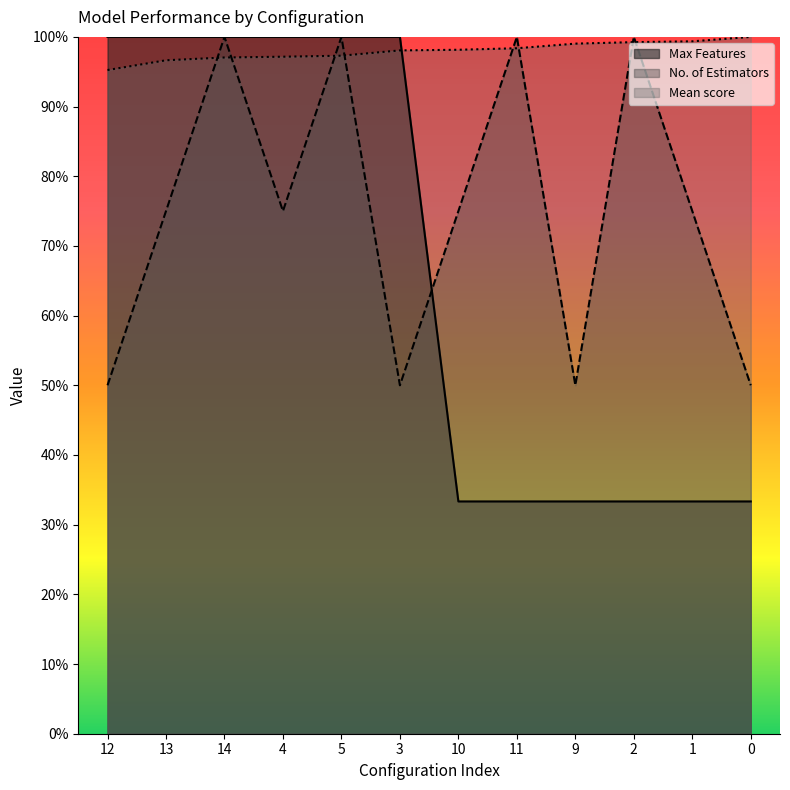

What are all the series names shown in the legend?

Max Features, No. of Estimators, Mean score